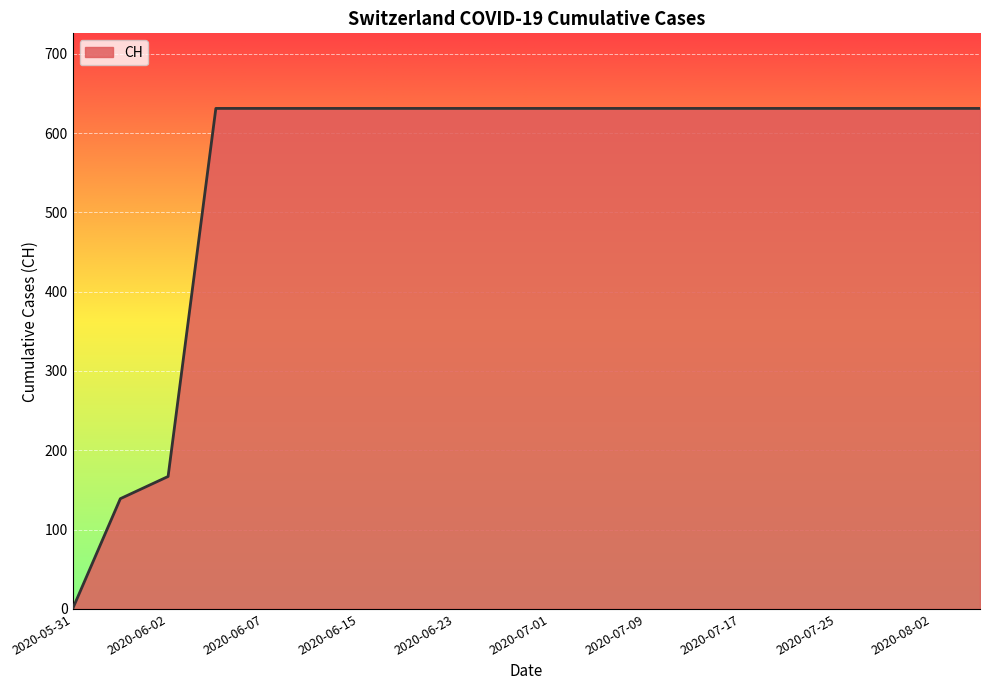

What is the difference between the maximum and minimum values?

631